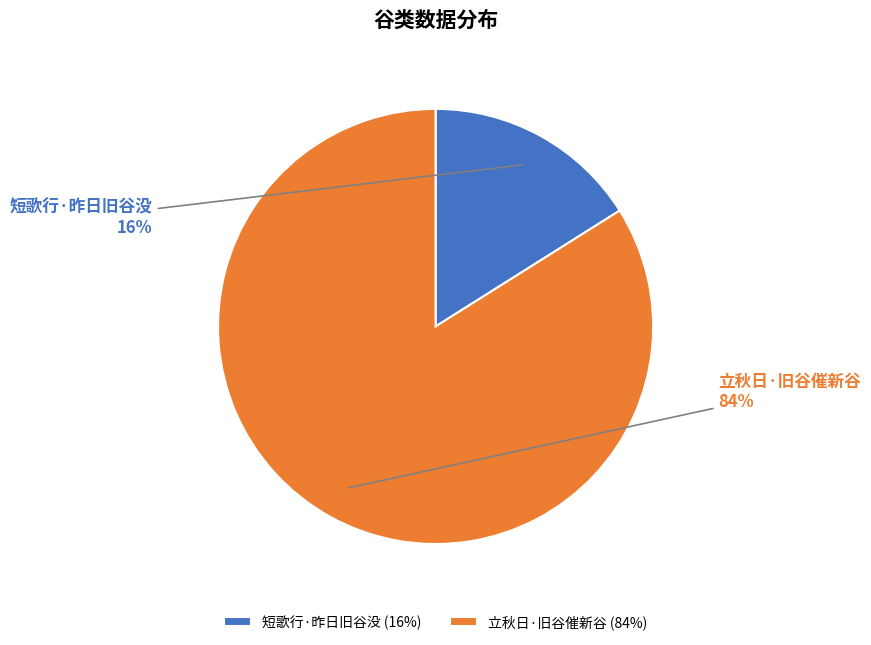

To the nearest percent, what percentage of the pie is 短歌行·昨日旧谷没?

16%